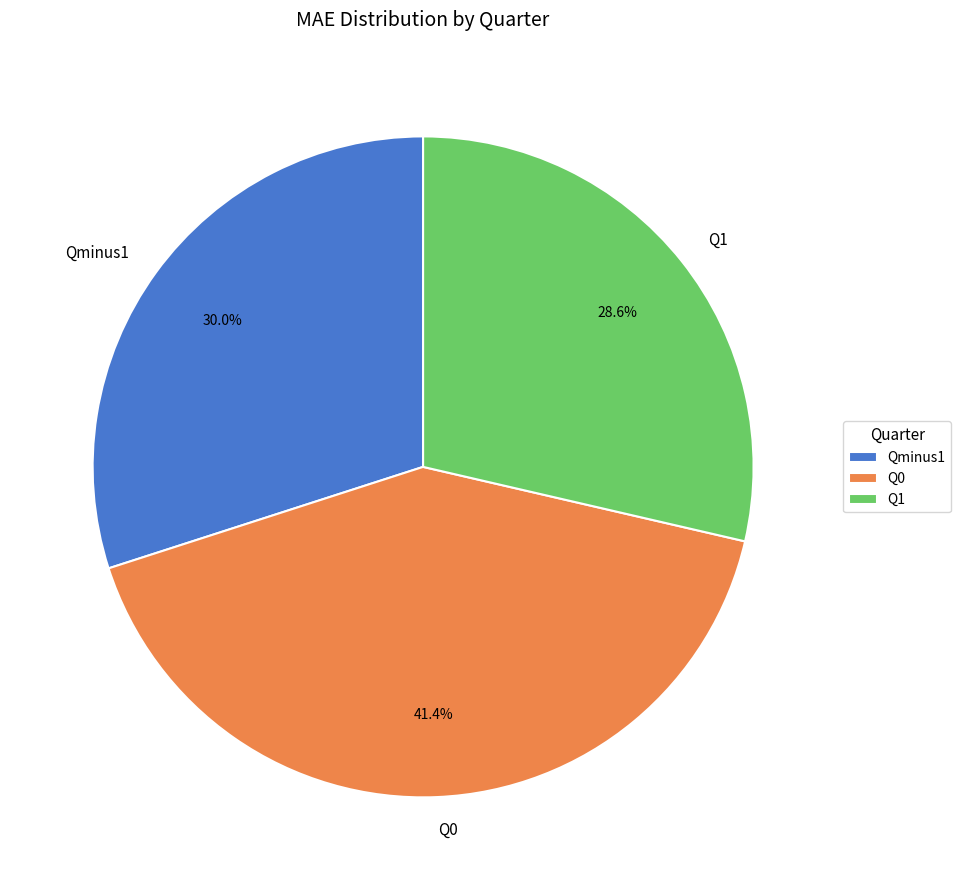

To the nearest percent, what is the difference between the Q1 and Q0 slice percentages?

13%